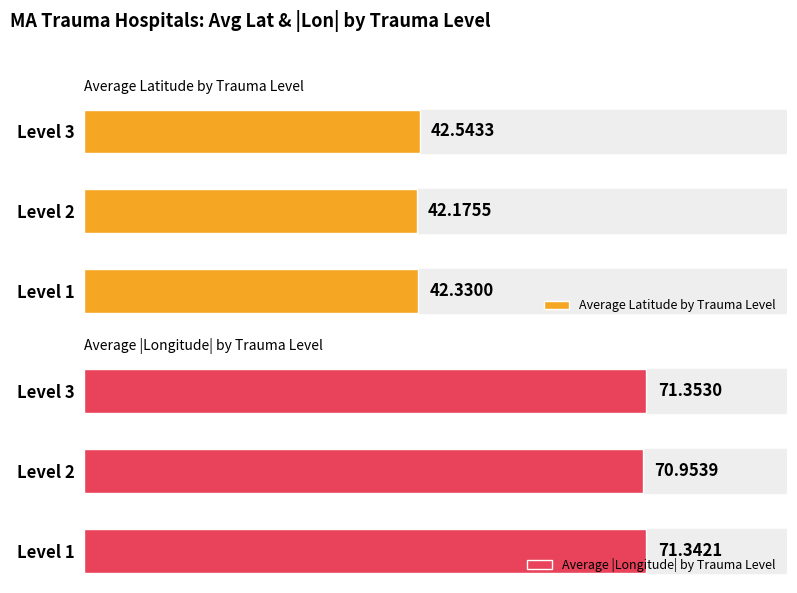

Does the chart contain any negative values?

No